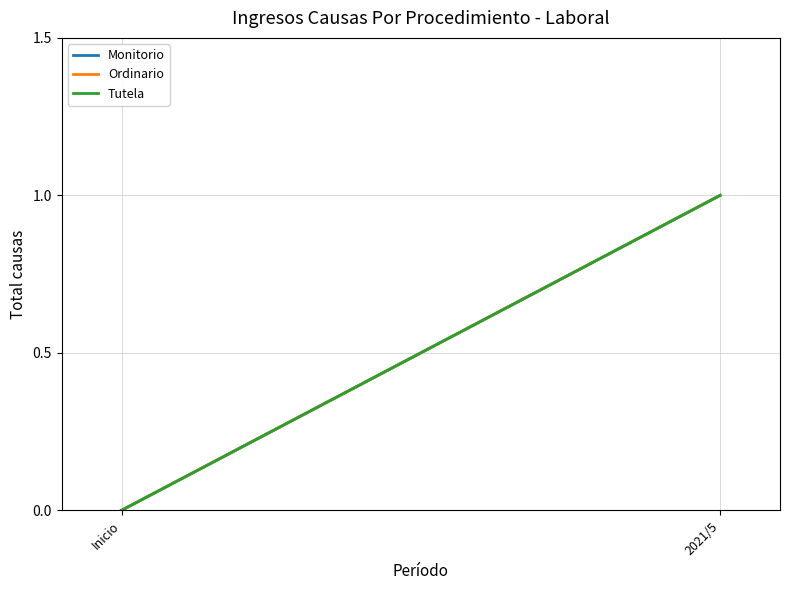

Is the value of Ordinario at 2021/5 greater than the value of Tutela at 2021/5?

No